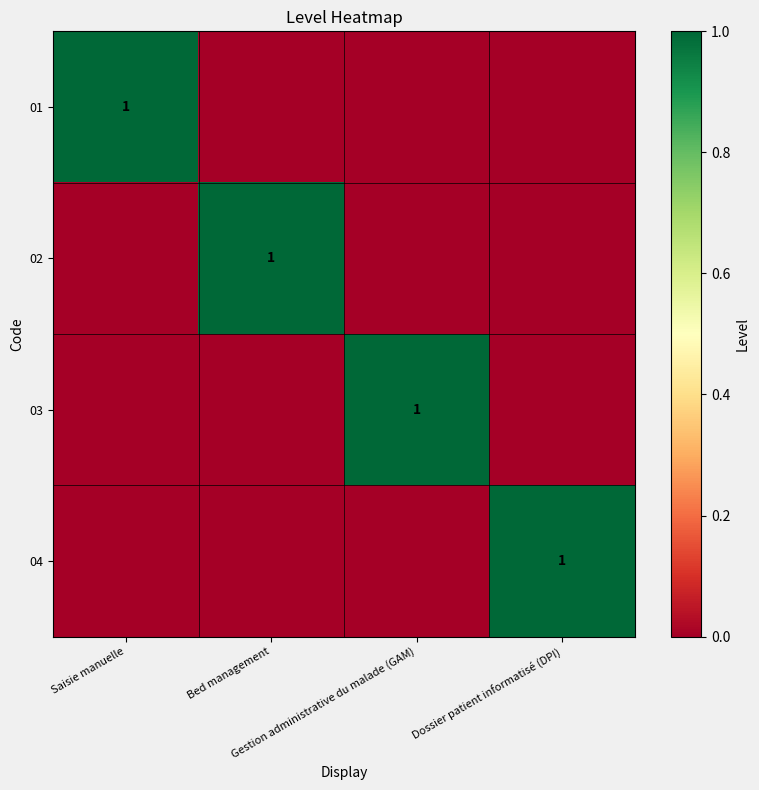

At which category is the sum across all series the highest?

Saisie manuelle